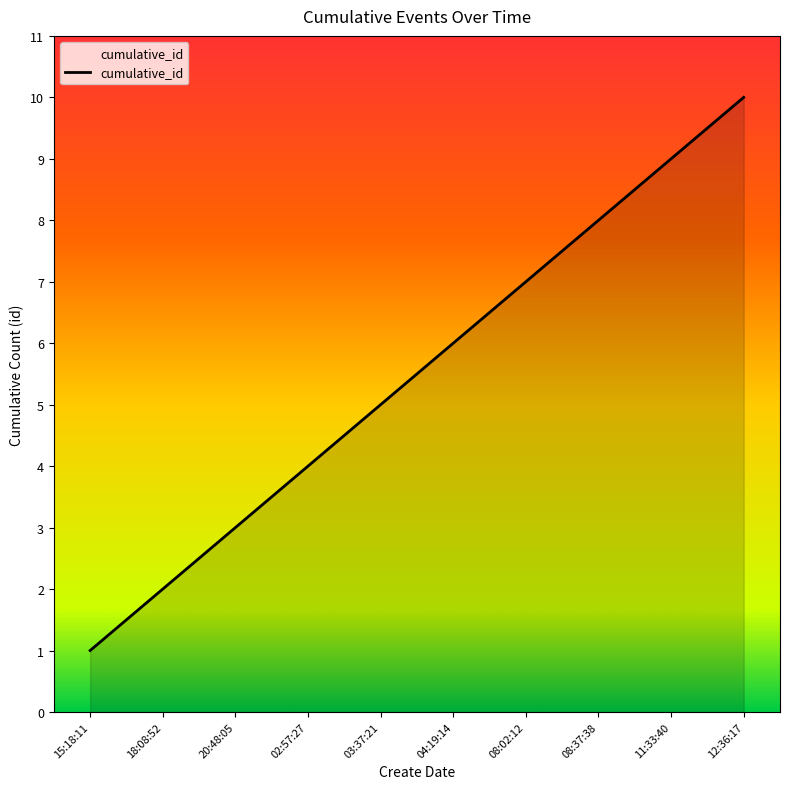

What position from the right is 12:36:17?

1